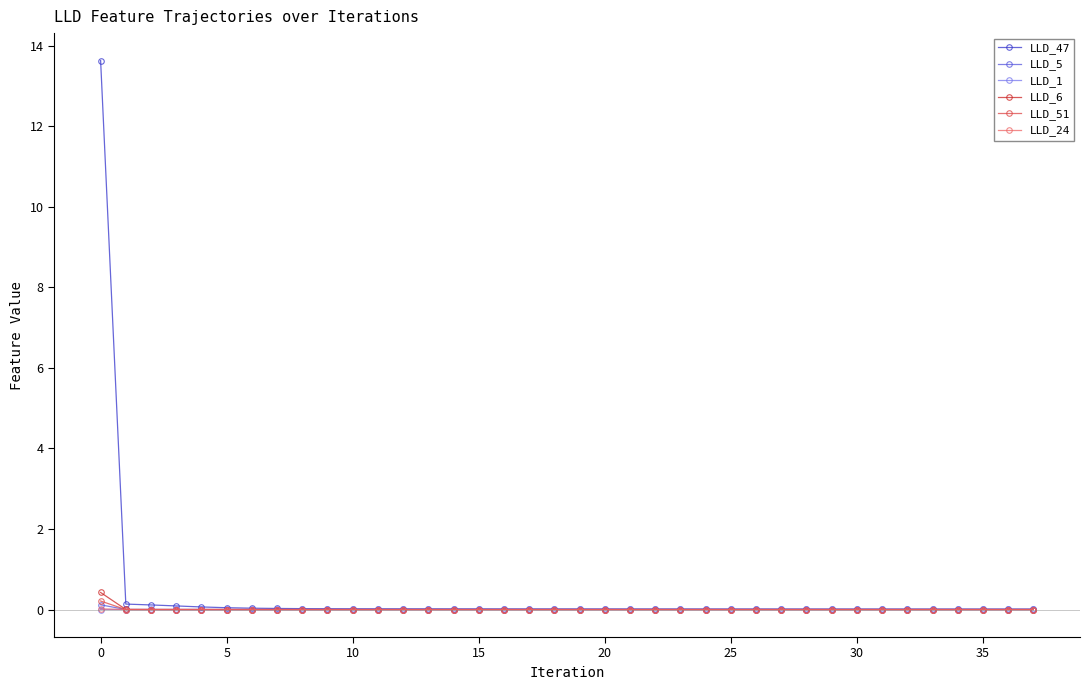

Which series has the largest range (max minus min)?

LLD_47